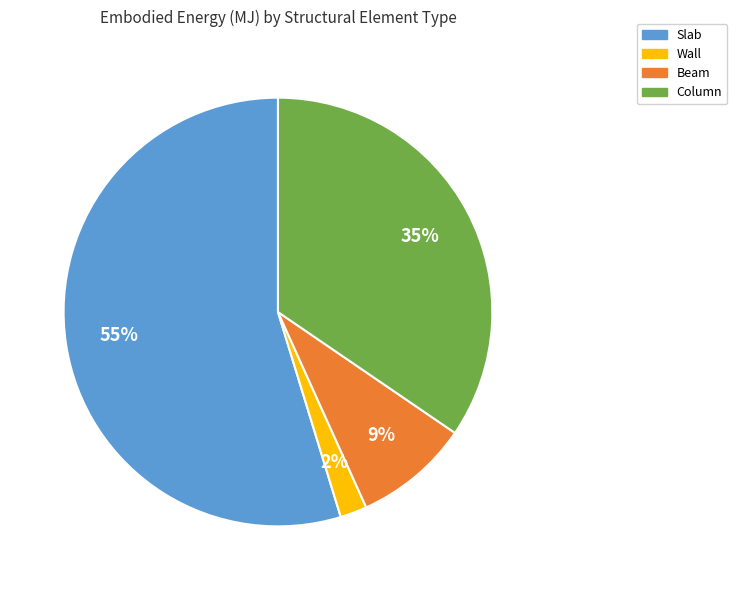

Which has a higher value, Slab or Beam?

Slab